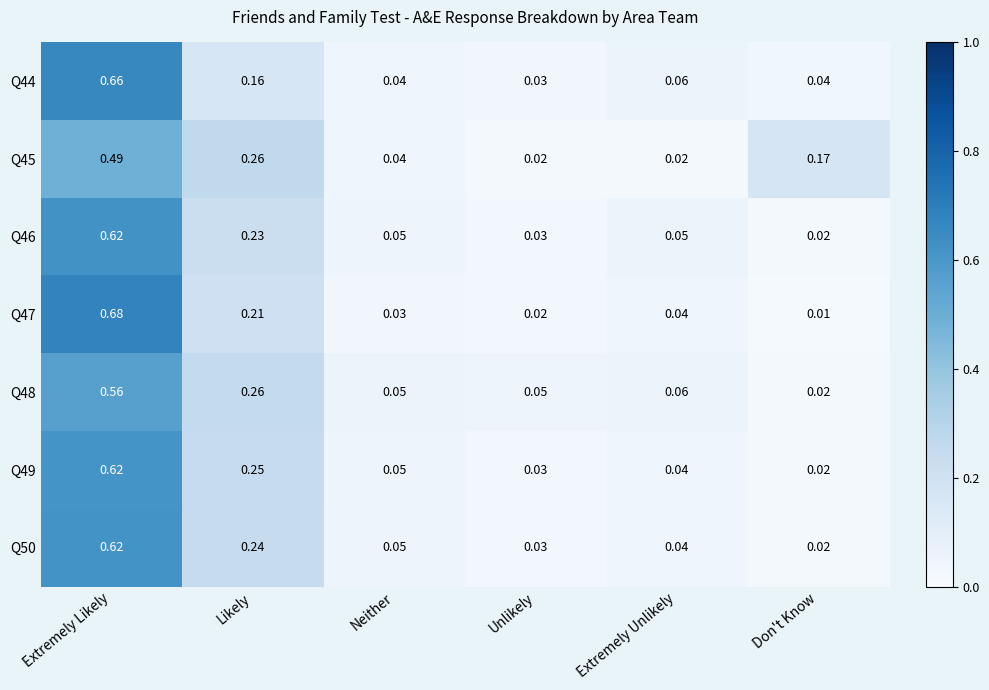

Which series has the largest total across all categories?

Q49